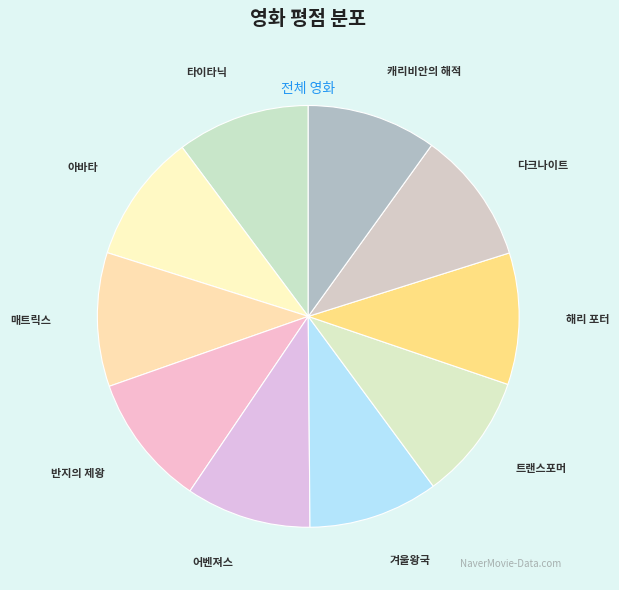

Approximately how many times larger is the value at 어벤져스 compared to 겨울왕국?

1.0